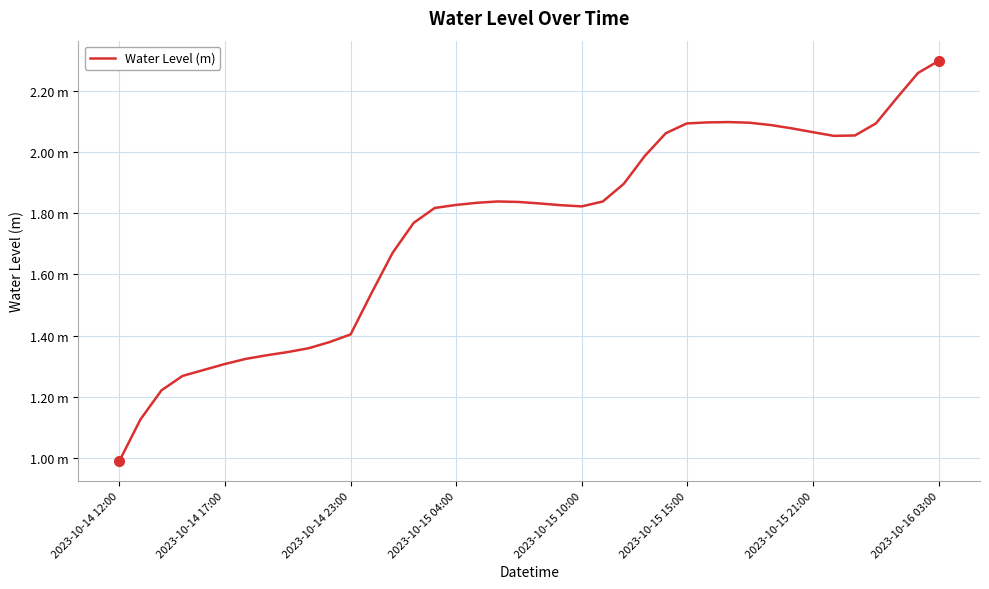

At which category does the data reach its first local valley?

2023-10-15 10:00